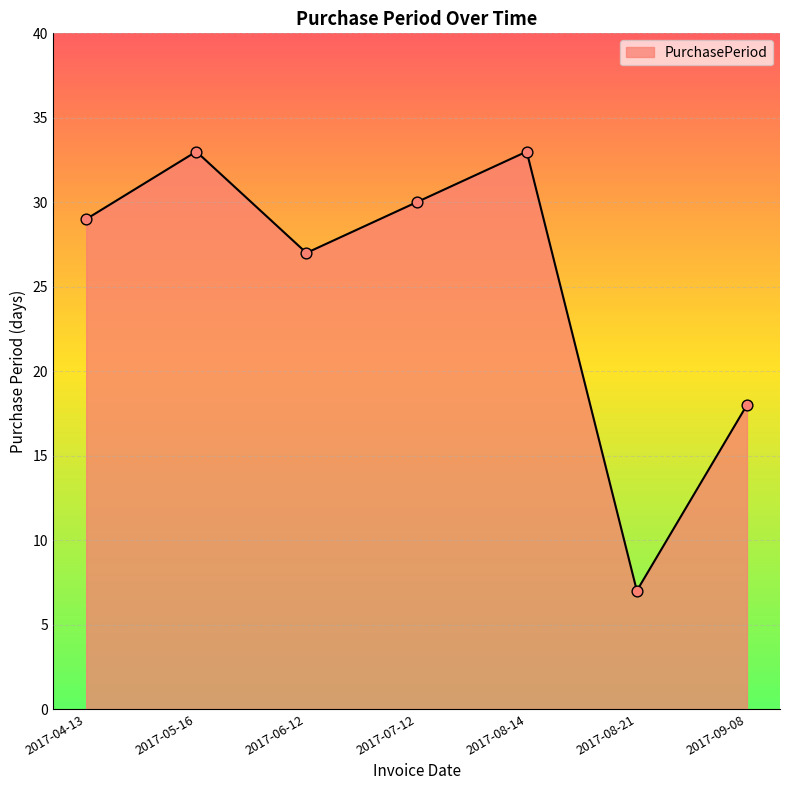

Which has a higher value, 2017-04-13 or 2017-08-21?

2017-04-13